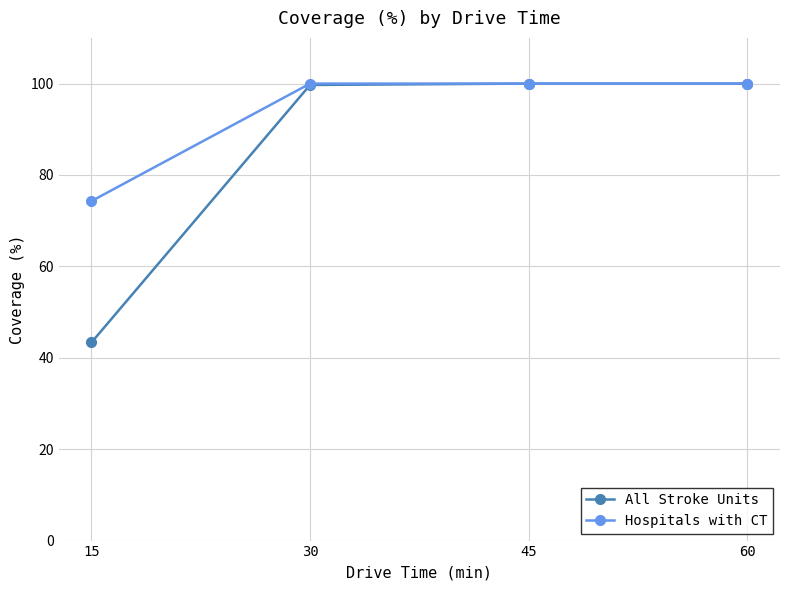

At how many categories does at least one series exceed 50?

4